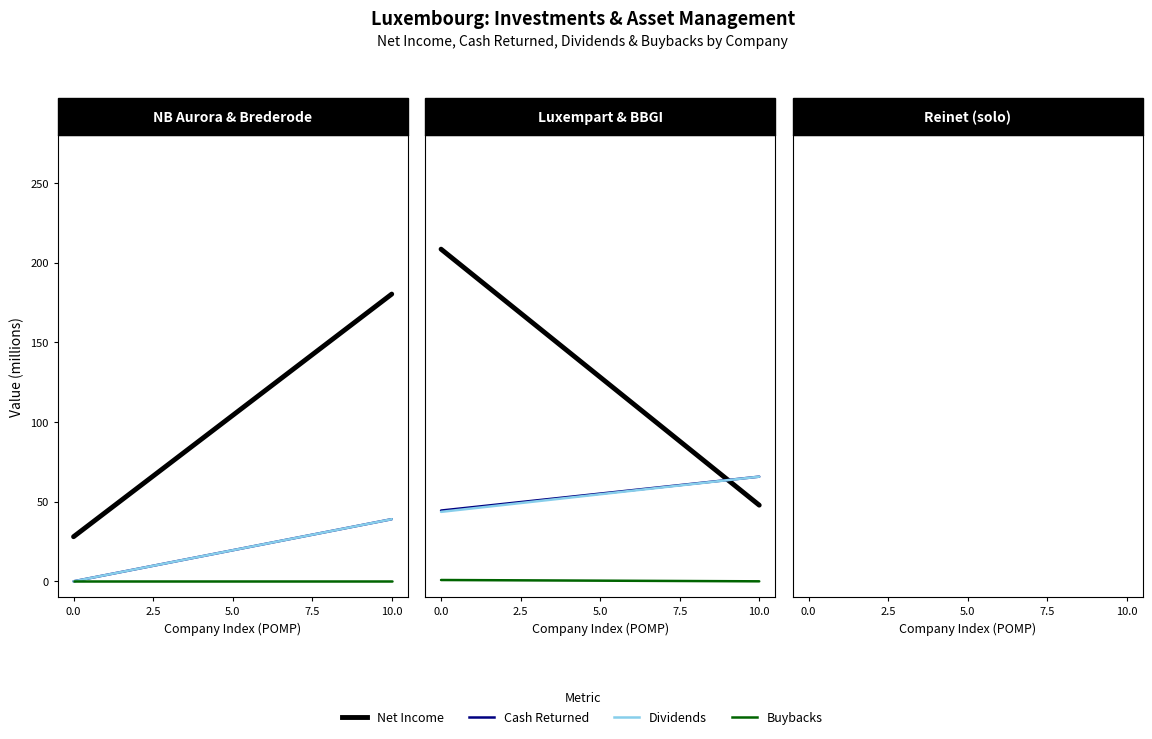

At how many categories does at least one series exceed 142?

1